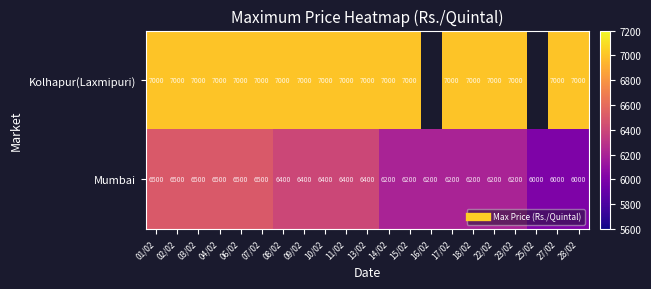

Is the value of Mumbai at 08/02 greater than the value of Kolhapur(Laxmipuri) at 09/02?

No